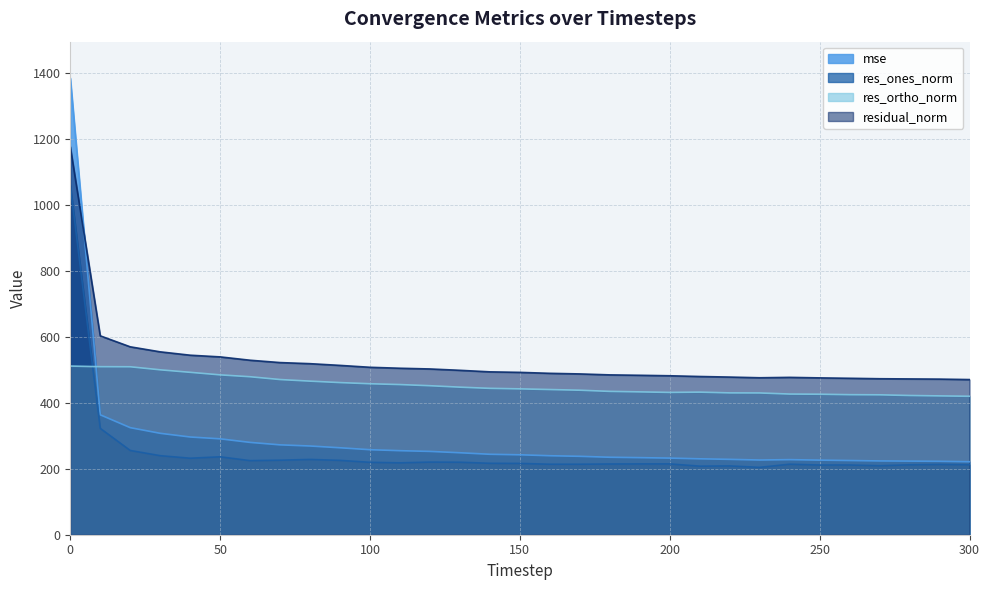

Is it true that mse equals 226.2 at 250?

True